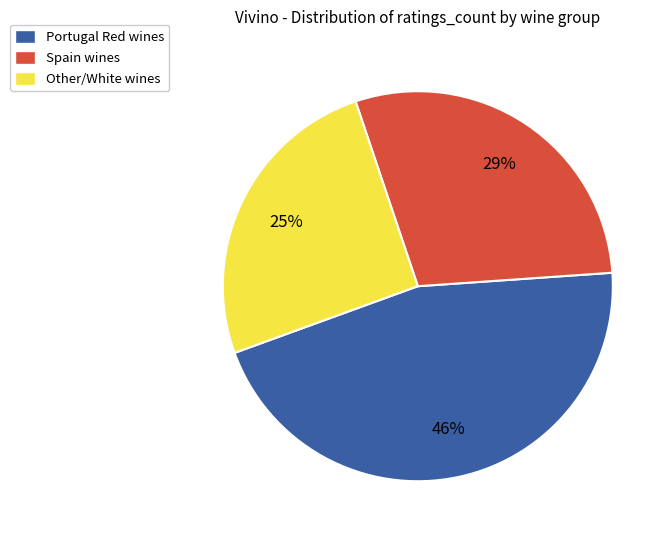

To the nearest percent, what is the average slice percentage?

33%